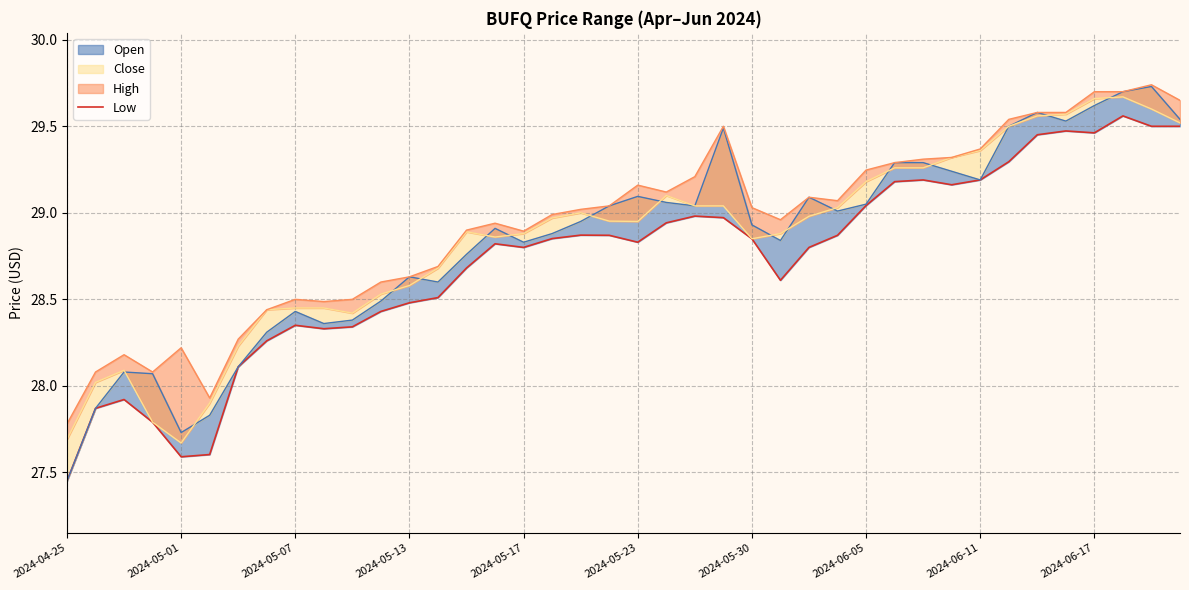

What is the change in value from 2024-04-25 to 14?

+1.2